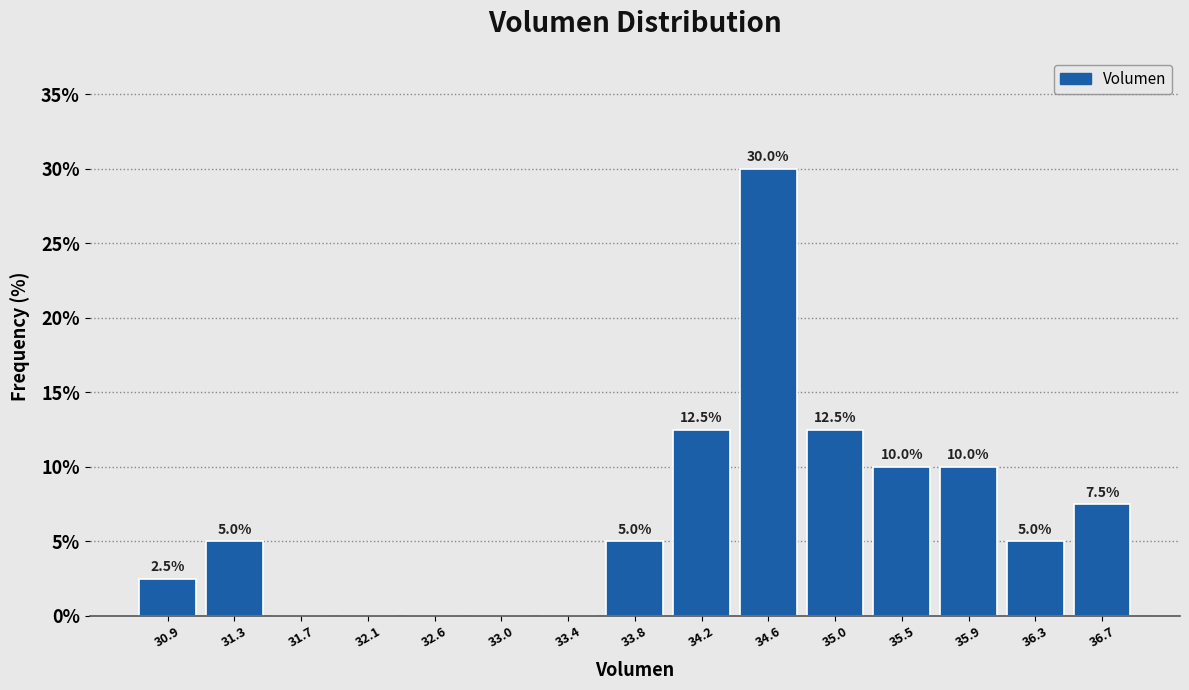

Which range on the x-axis has the tallest bar?

34.40 to 34.85